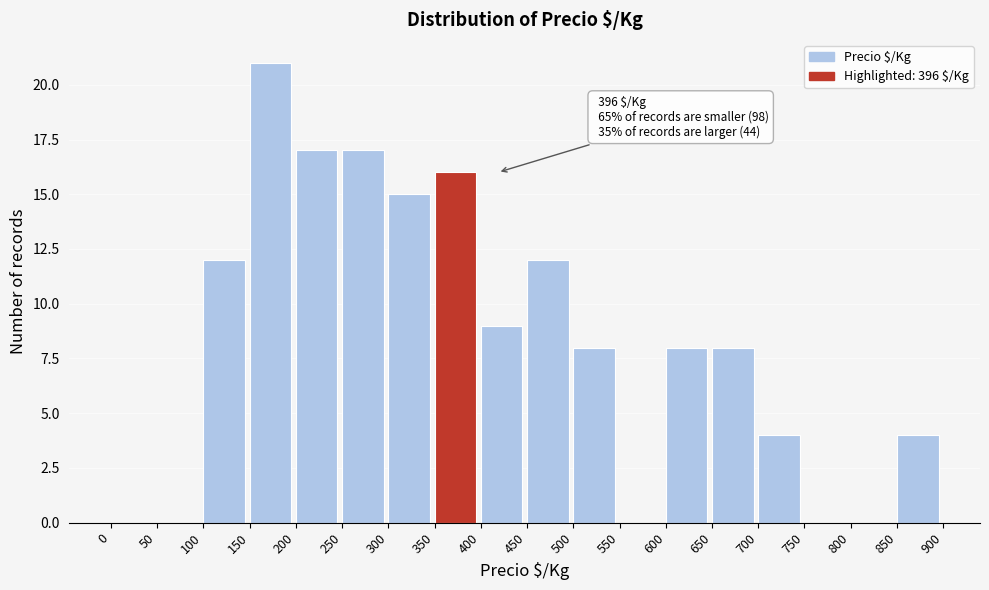

Over which range of the x-axis is the bar tallest?

150 to 200